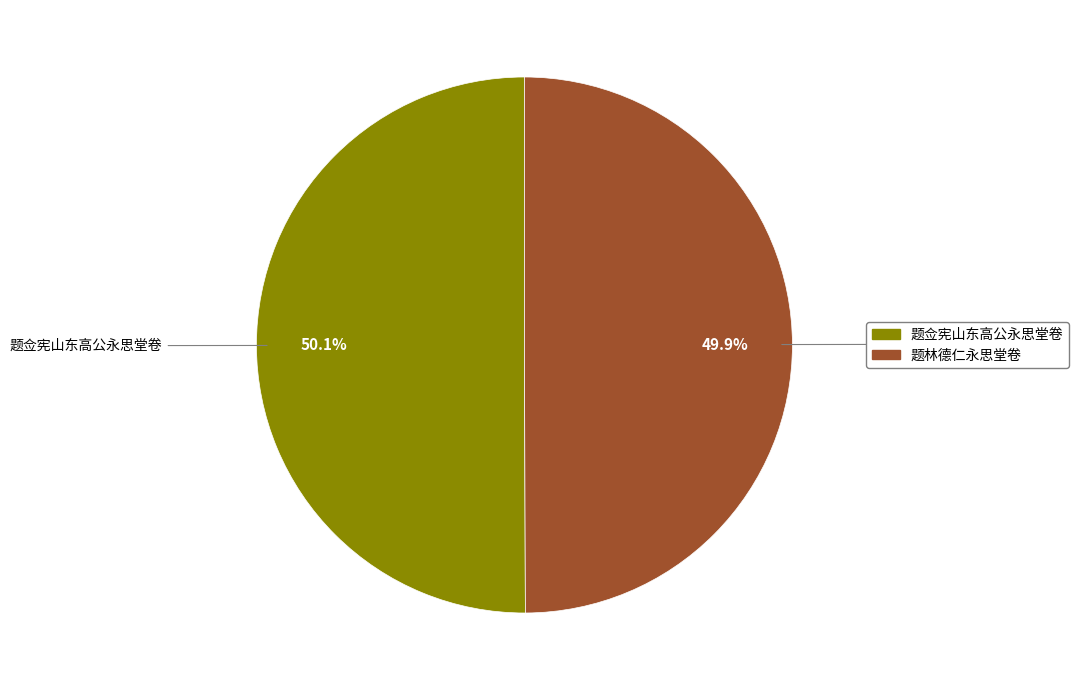

Approximately how many times larger is the value at 题佥宪山东高公永思堂卷 compared to 题林德仁永思堂卷?

1.0